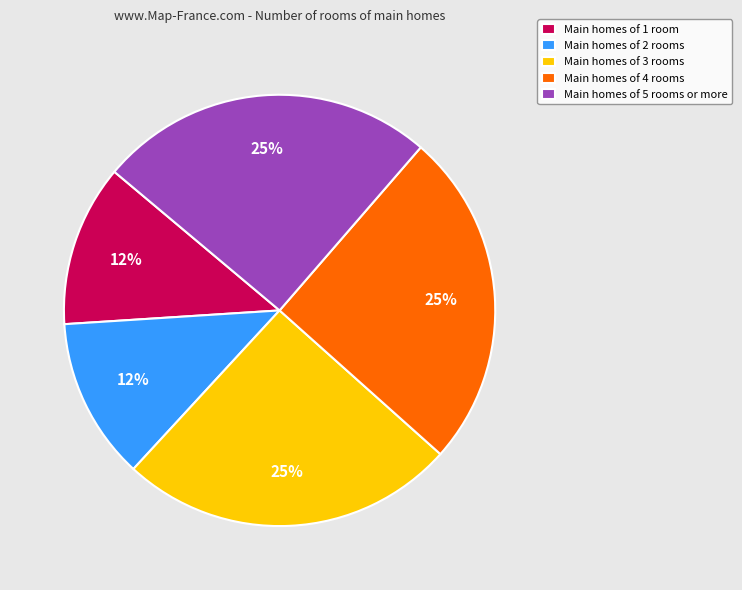

To the nearest percent, what is the difference between the largest and smallest slice percentages?

13%